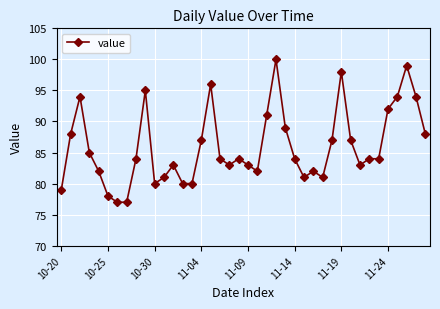

How many categories are shown in the chart?

40